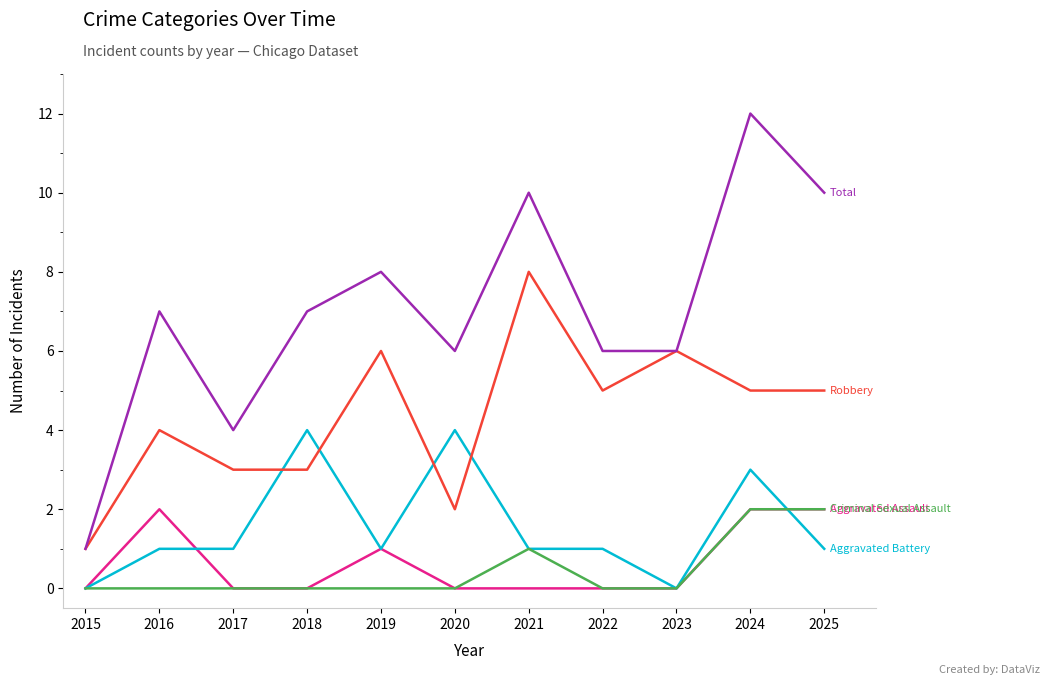

What is the spread (max minus min) of values at 2024?

10